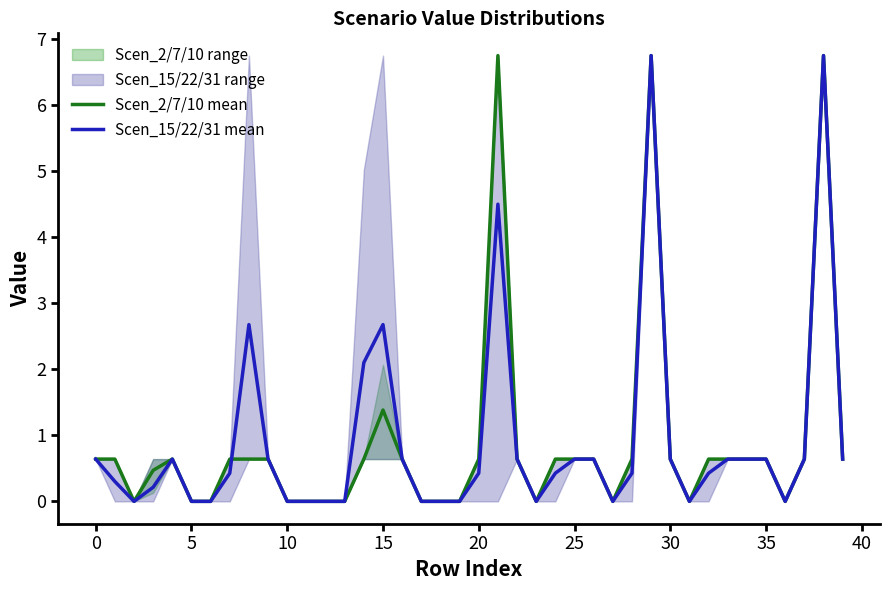

What is the maximum value for Scen_15/22/31 mean?

6.8